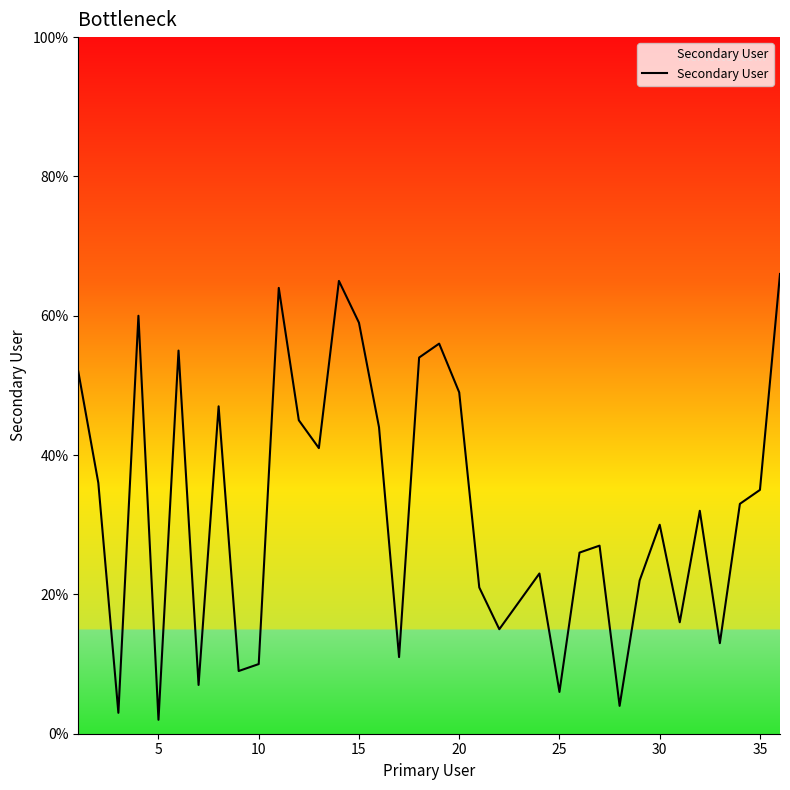

Reading left to right, transcribe all the data shown in this chart.

52	36	3	60	2	55	7	47	9	10	64	45	41	65	59	44	11	54	56	49	21	15	19	23	6	26	27	4	22	30	16	32	13	33	35	66